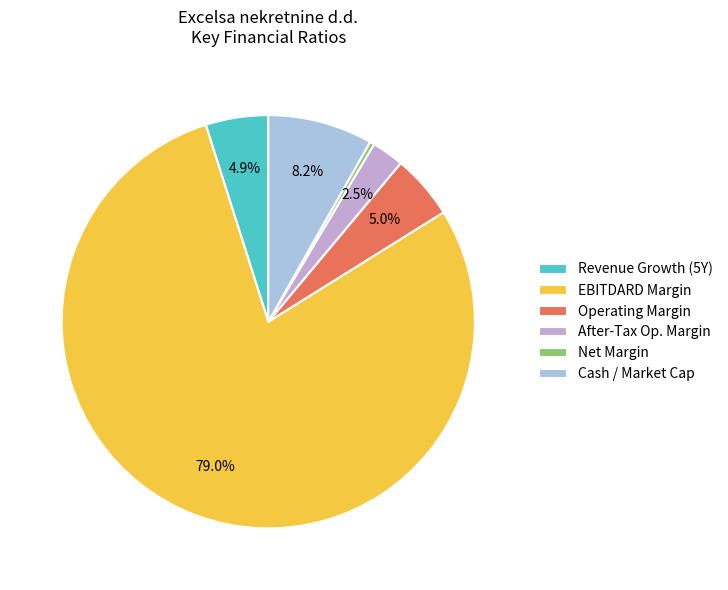

Which has a higher value, Operating Margin or Cash / Market Cap?

Cash / Market Cap